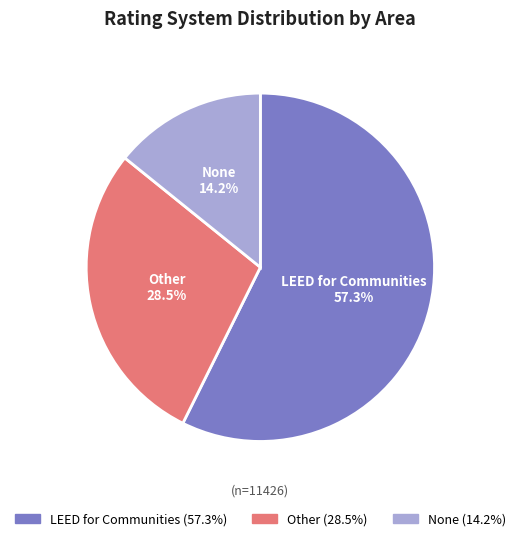

Approximately how many times larger is the value at LEED for Communities compared to None?

4.0